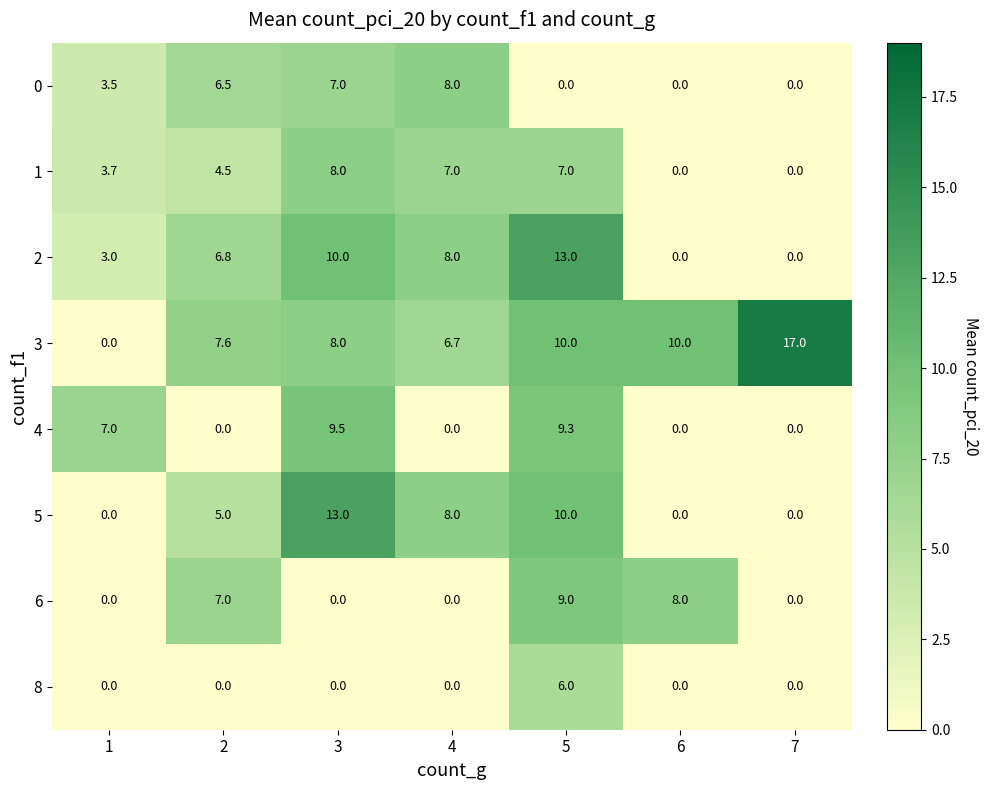

Which series has the widest spread of values?

3